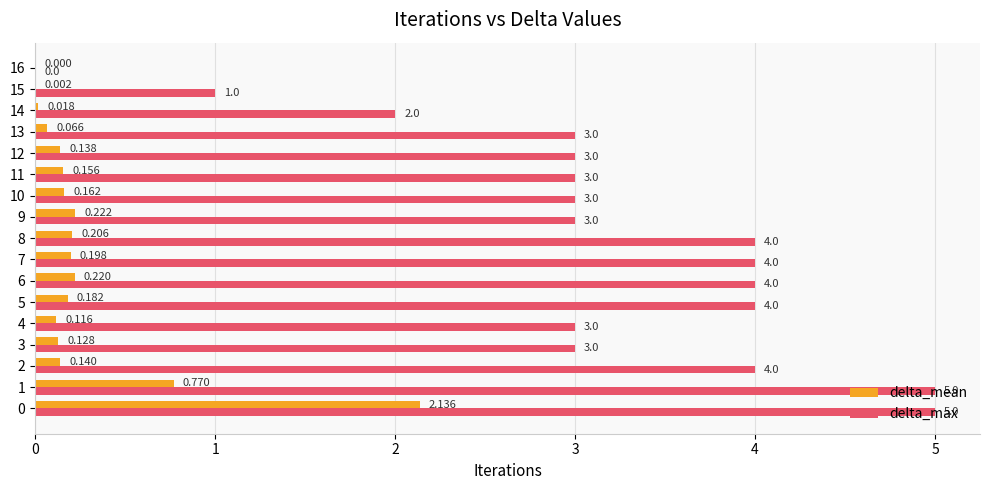

What are all the series names shown in the legend?

delta_mean, delta_max